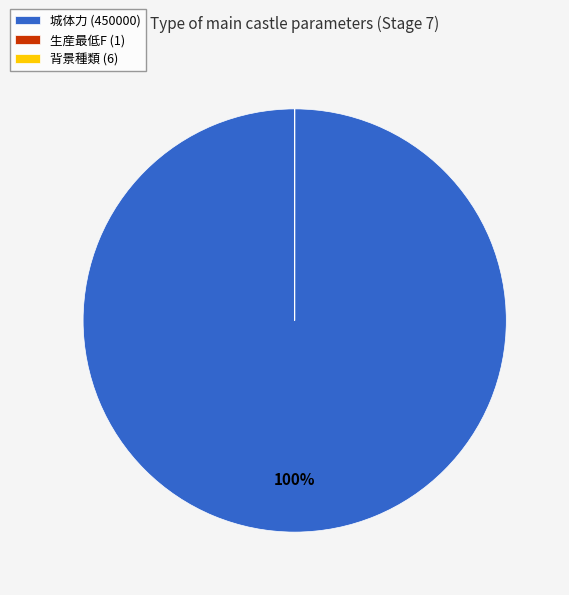

True or false: 城体力 (450000) accounts for 94% of the total.

False